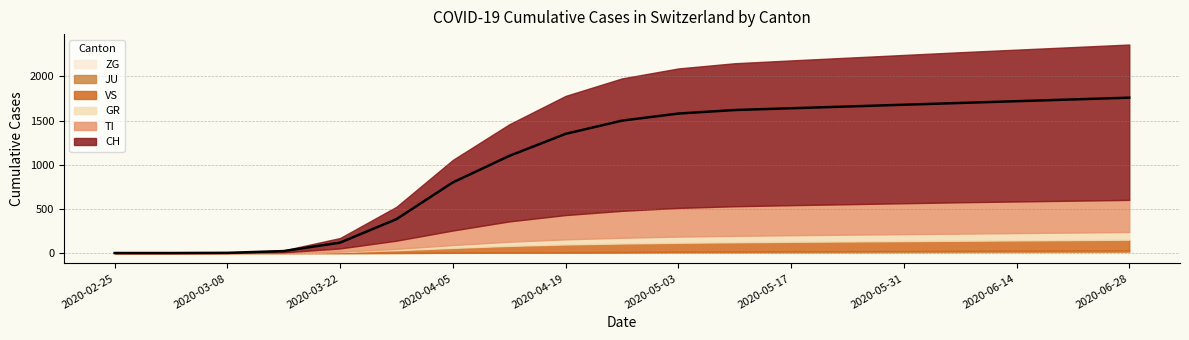

What is the ratio of the value at 11 to the value at 2020-05-03?

4.2